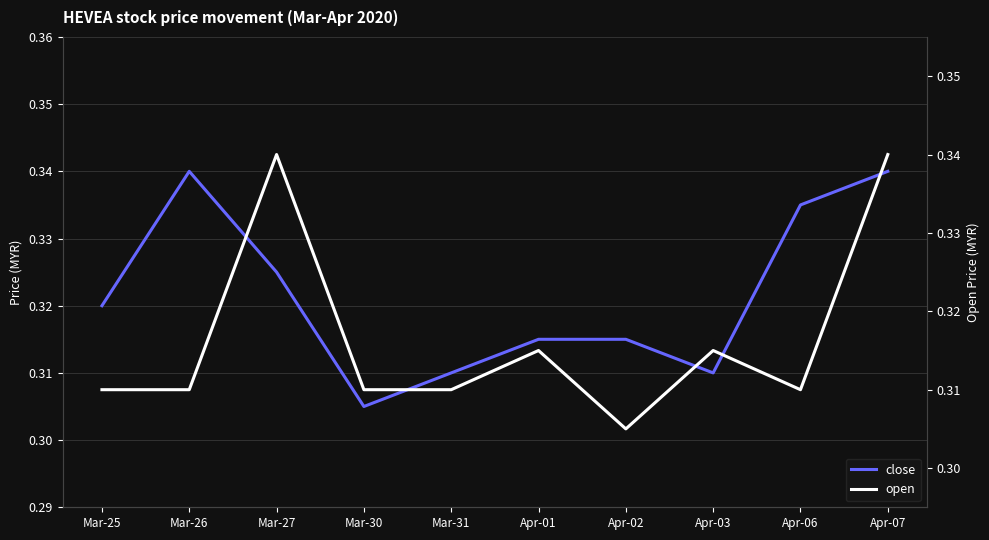

True or false: close has more than 1 points higher than both neighbors.

False